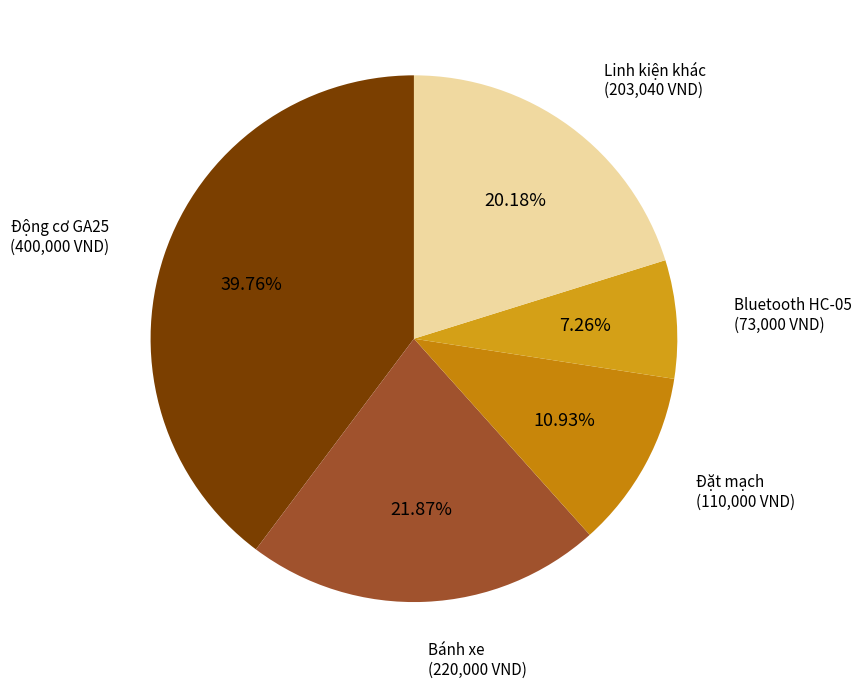

Is there any slice that represents more than half of the pie?

No